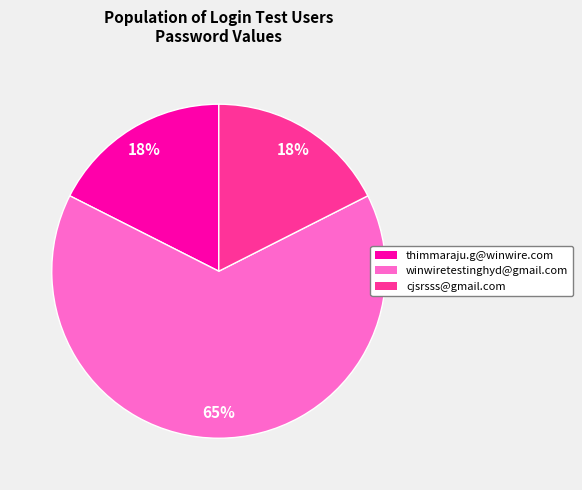

How many segments does this pie chart have?

3